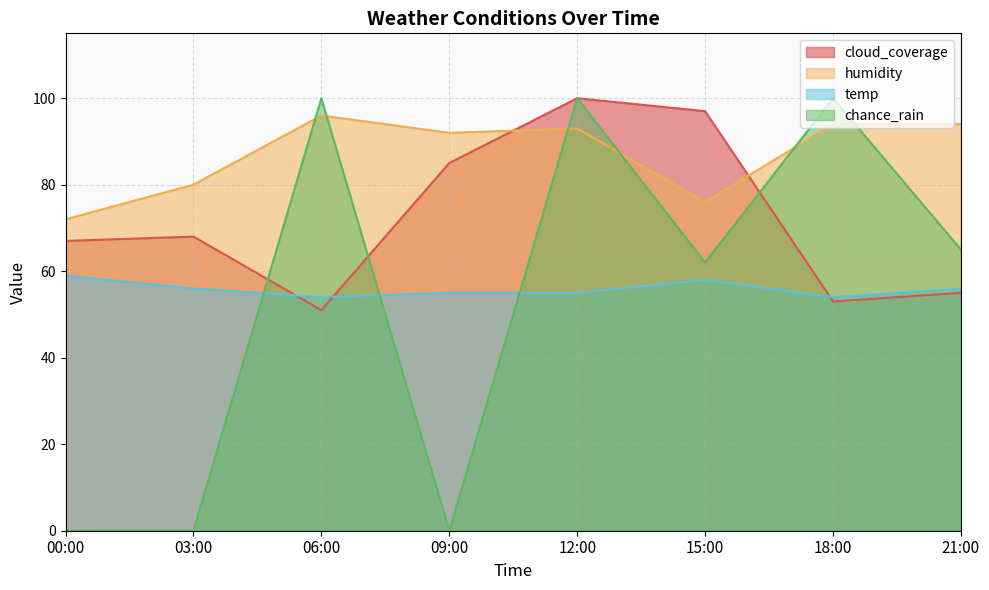

At which category is the sum across all series the highest?

12:00